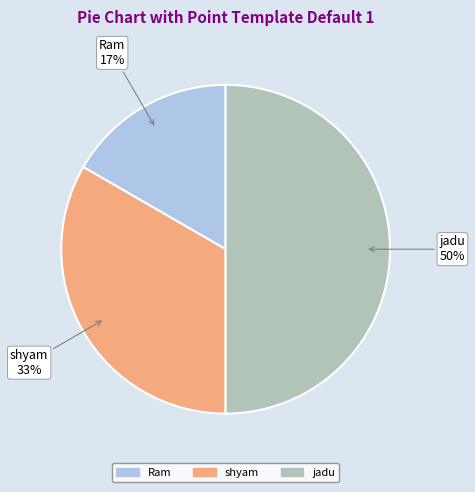

To the nearest percent, what is the combined percentage of shyam and jadu?

83%